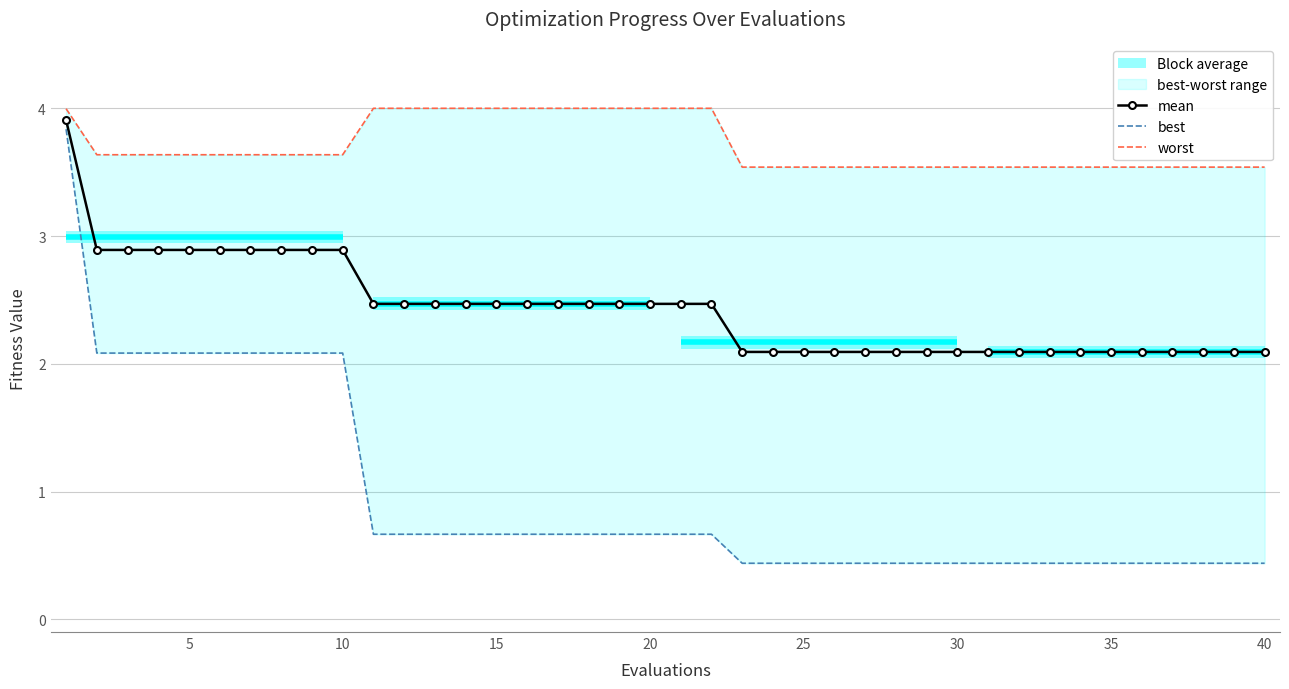

True or false: best has more than 1 points higher than both neighbors.

False